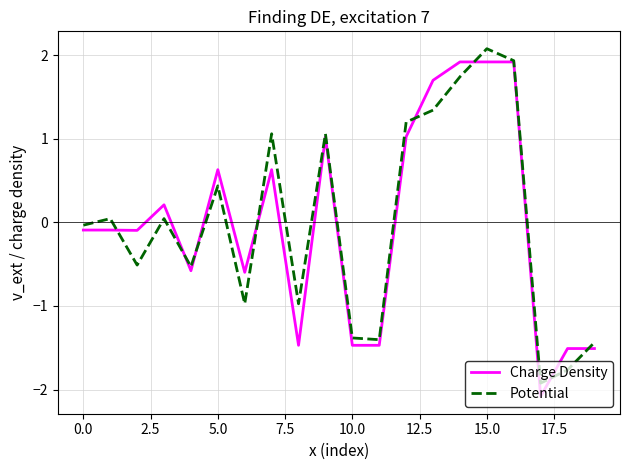

True or false: Potential and Charge Density cross at least once.

True